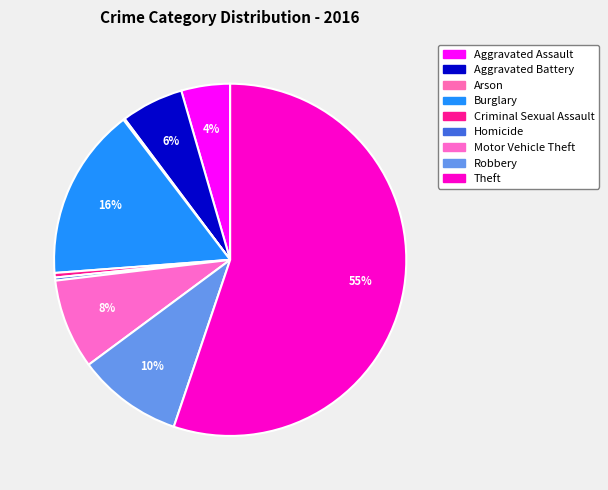

To the nearest percent, what is the difference between the largest and smallest slice percentages?

55%